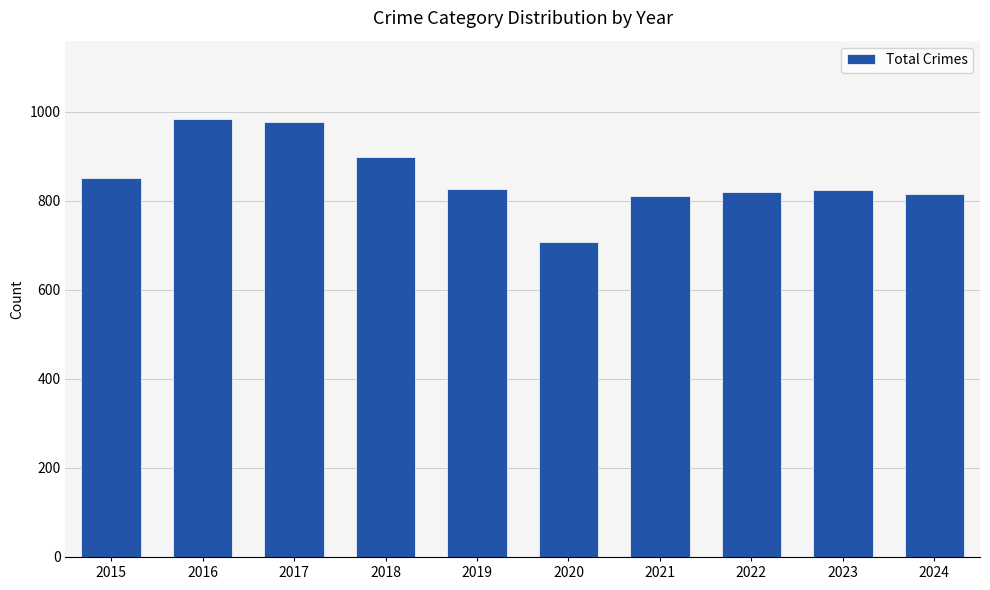

What is the smallest value displayed?

708